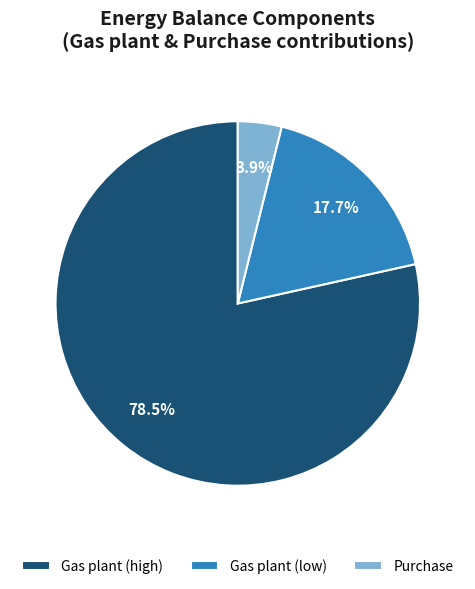

To the nearest percent, what is the difference between the largest and smallest slice percentages?

75%